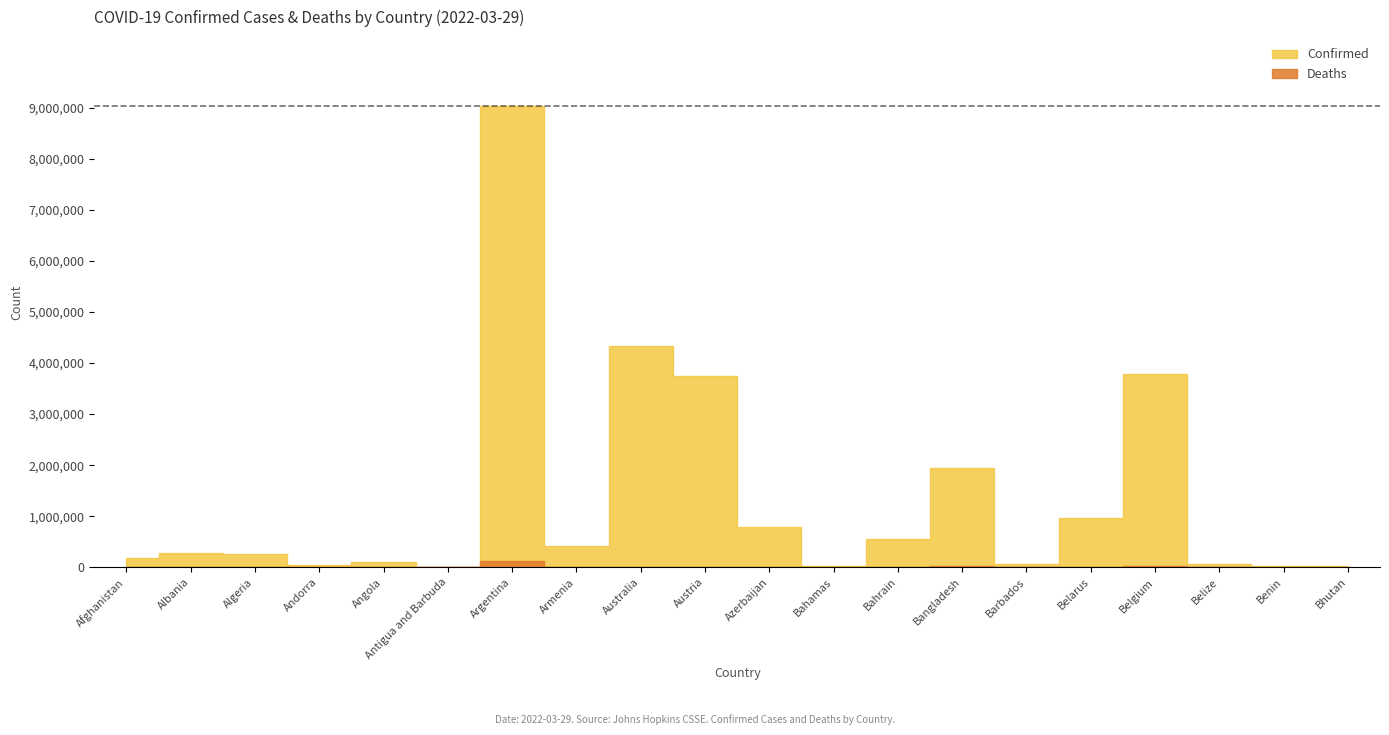

What is the lowest value of the Confirmed series?

7485